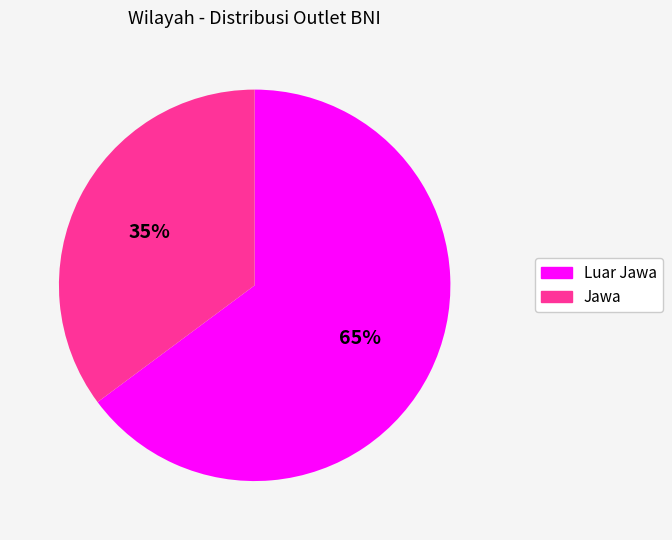

To the nearest percent, what is the average slice percentage?

50%